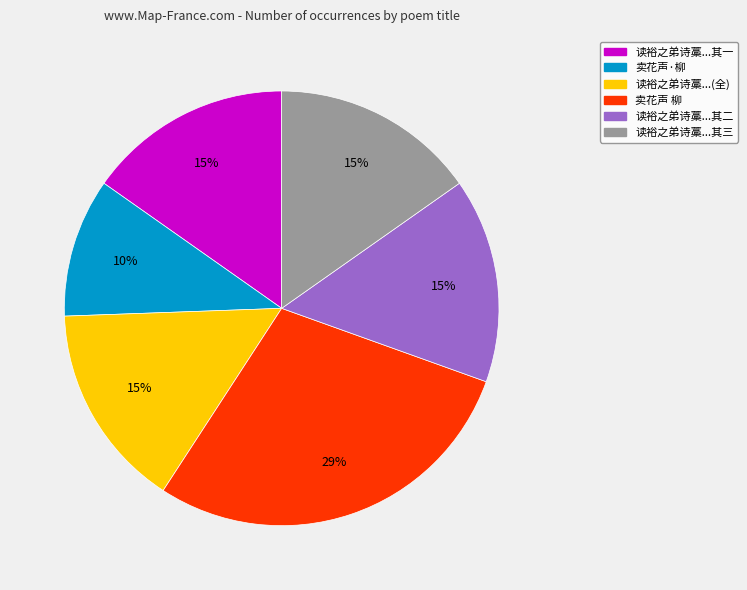

Is there any slice that represents more than half of the pie?

No